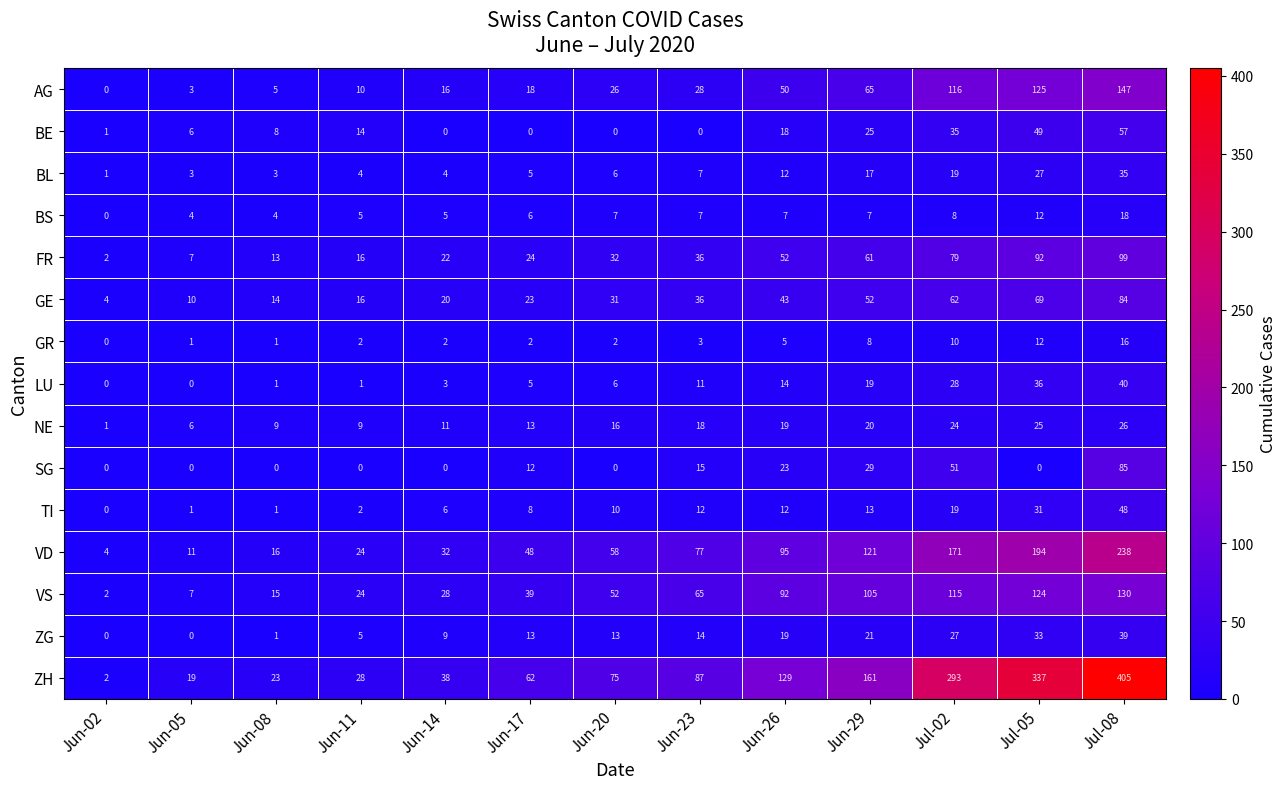

The BE series shows 0 at Jun-17. True or false?

True